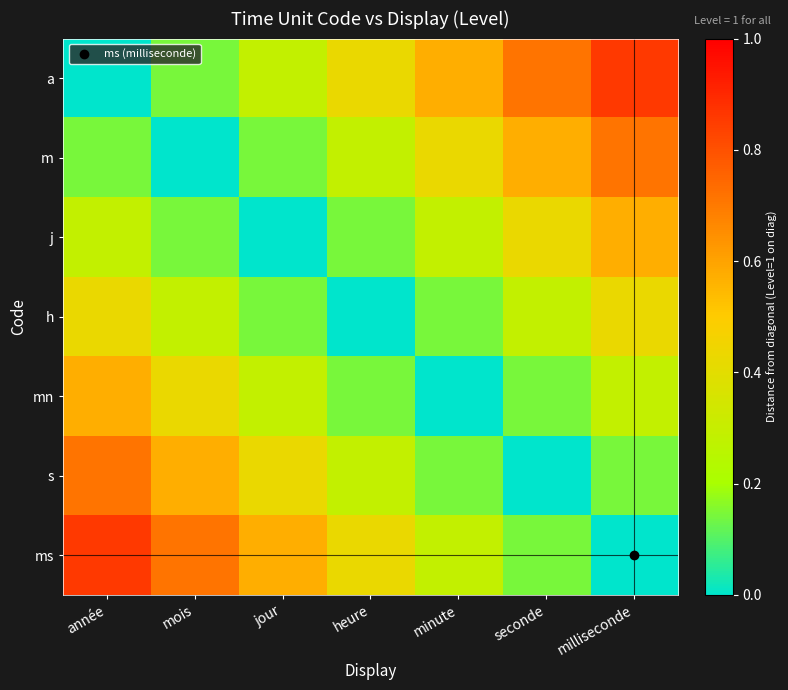

Reading right to left, what are all the values shown in this chart?

a: milliseconde=0.9	seconde=0.7	minute=0.6	heure=0.4	jour=0.3	mois=0.1	année=0.0
m: milliseconde=0.7	seconde=0.6	minute=0.4	heure=0.3	jour=0.1	mois=0.0	année=0.1
j: milliseconde=0.6	seconde=0.4	minute=0.3	heure=0.1	jour=0.0	mois=0.1	année=0.3
h: milliseconde=0.4	seconde=0.3	minute=0.1	heure=0.0	jour=0.1	mois=0.3	année=0.4
mn: milliseconde=0.3	seconde=0.1	minute=0.0	heure=0.1	jour=0.3	mois=0.4	année=0.6
s: milliseconde=0.1	seconde=0.0	minute=0.1	heure=0.3	jour=0.4	mois=0.6	année=0.7
ms: milliseconde=0.0	seconde=0.1	minute=0.3	heure=0.4	jour=0.6	mois=0.7	année=0.9